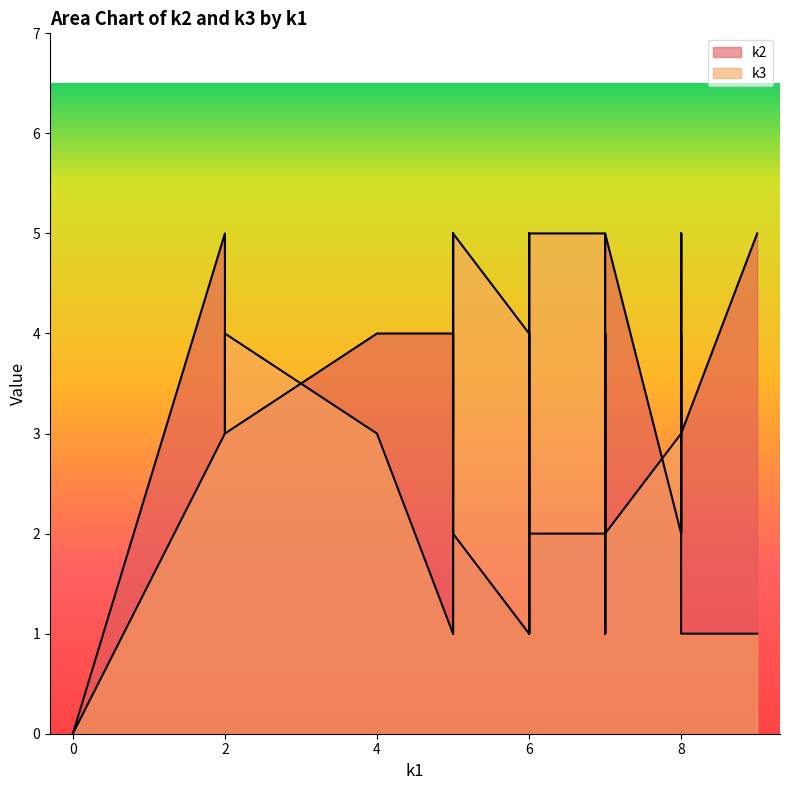

What is the value of the k3 point at the 5th from the left?

1